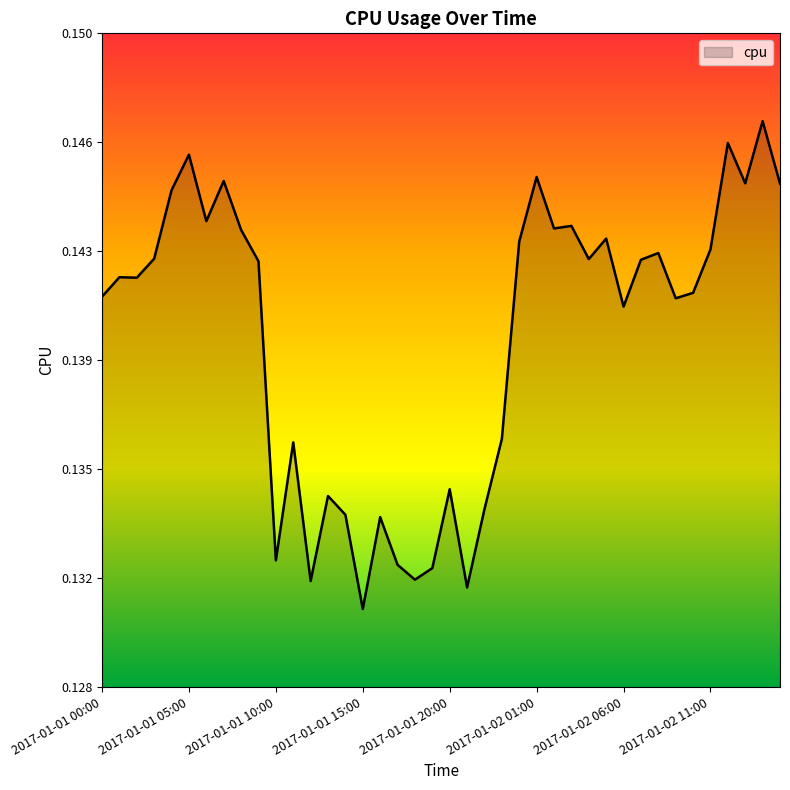

Is this an area chart (filled region under the line)?

Yes